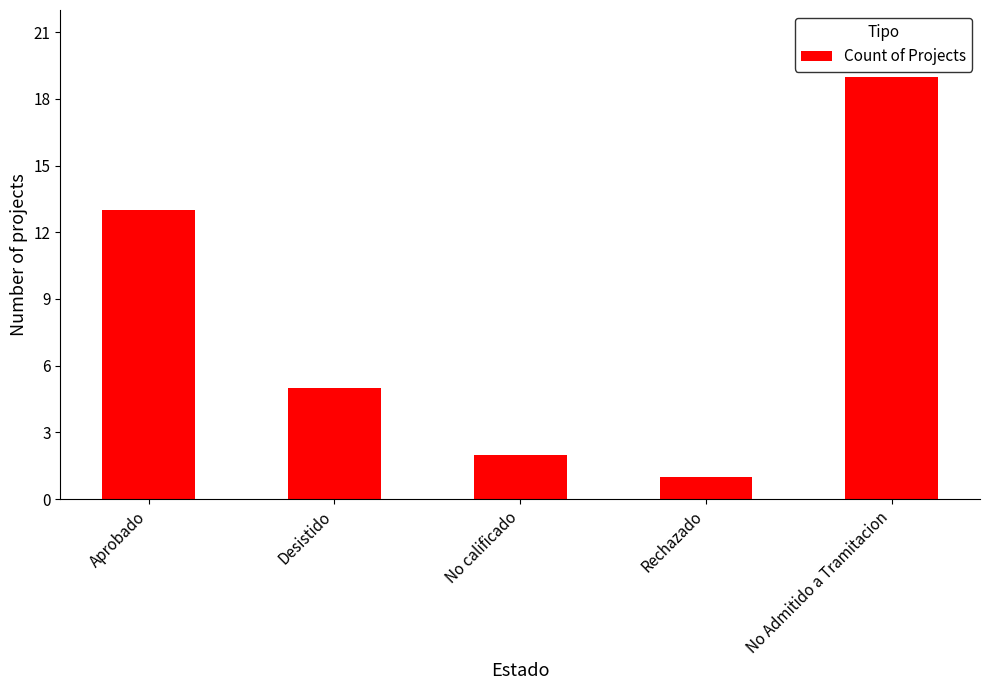

What position from the right is Rechazado?

2